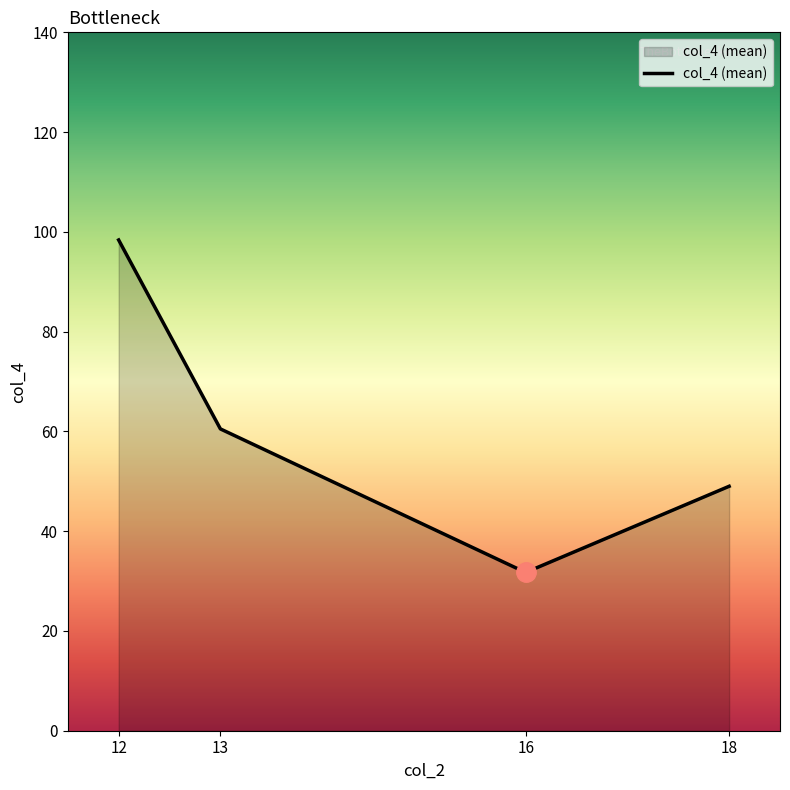

Does the chart have visible grid lines?

No